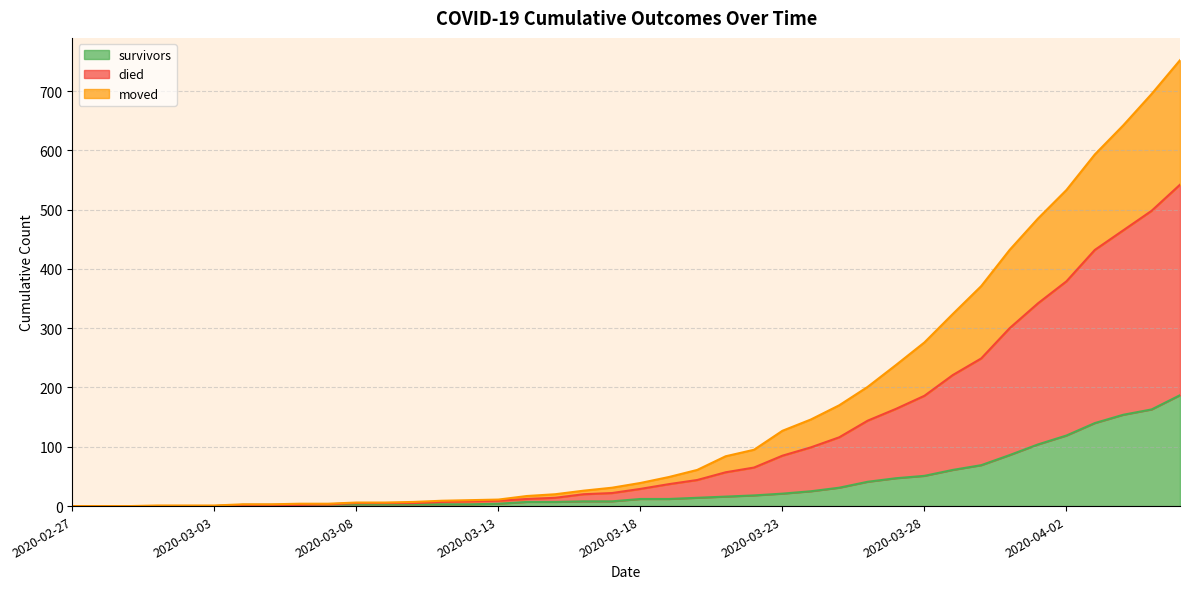

What is the difference between the highest and lowest values at 2020-03-09?

3